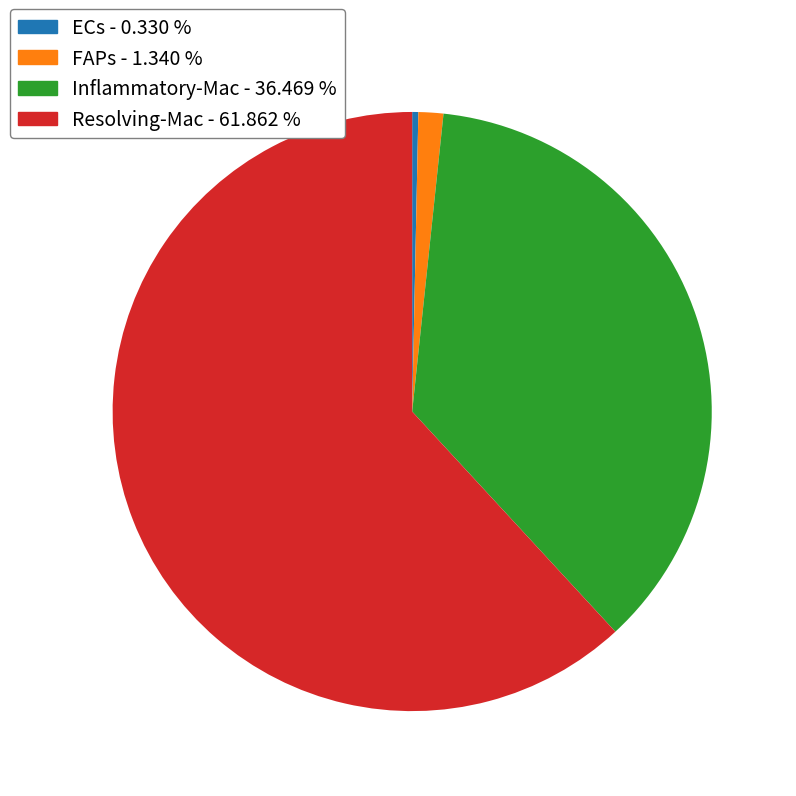

What is the ratio of the value at Inflammatory-Mac - 36.469 % to the value at ECs - 0.330 %?

110.6